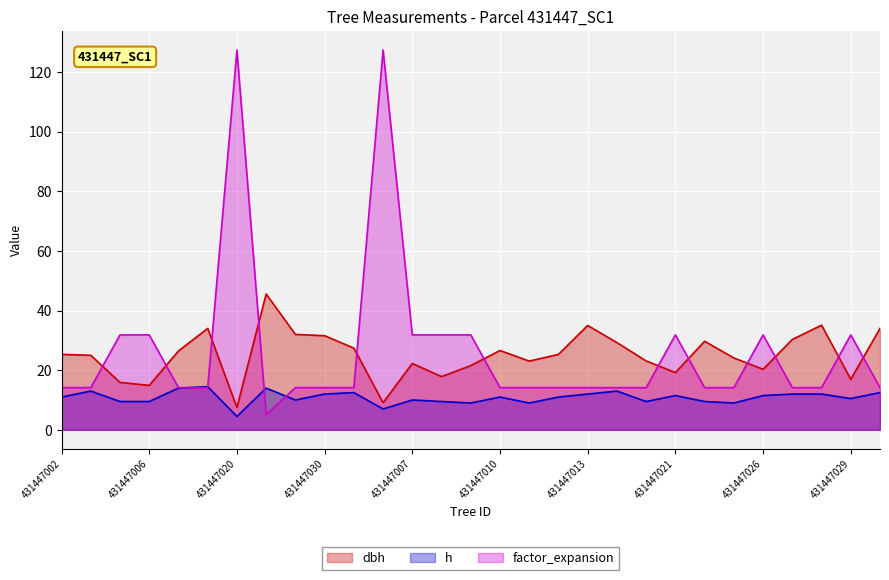

What is the difference between the maximum and second lowest values in the h series?

7.5